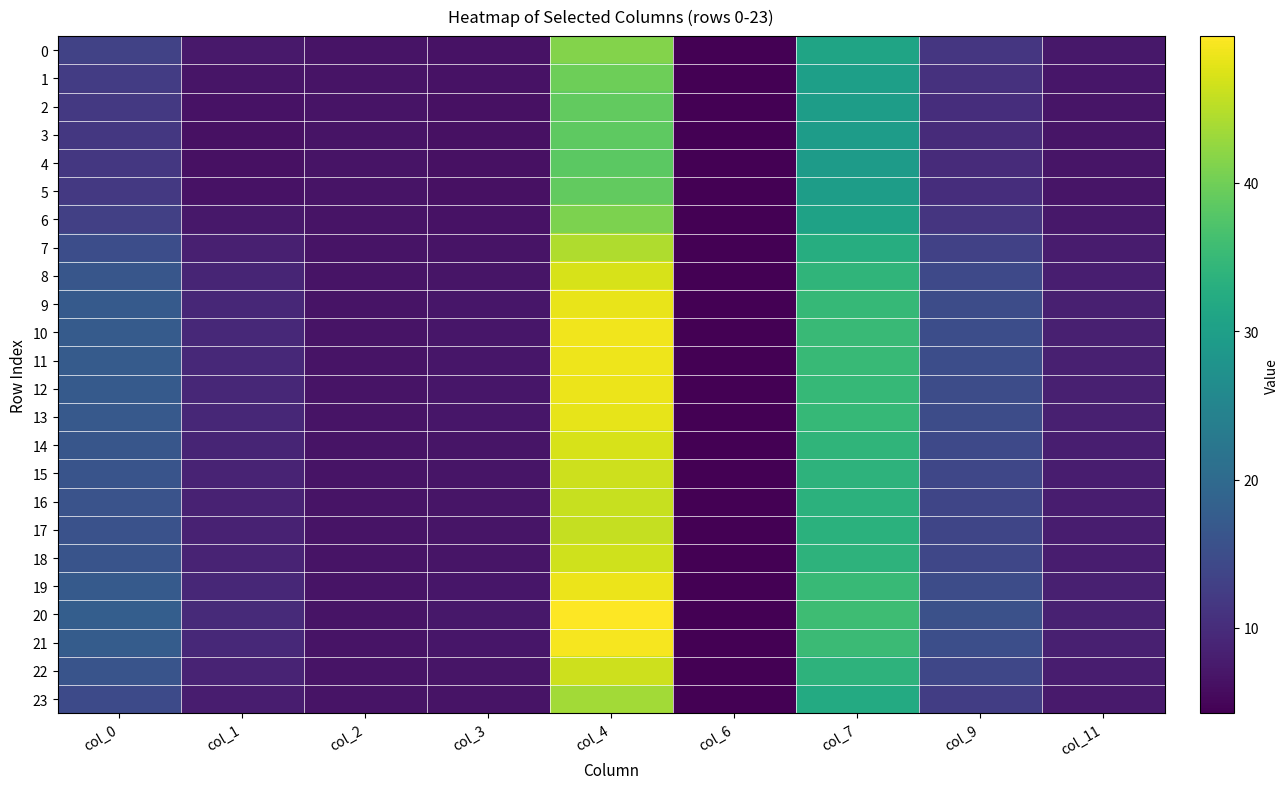

Reading right to left, extract all data points from this chart.

0: col_11=7.2	col_9=11.5	col_7=30.9	col_6=4.3	col_4=41.3	col_3=6.5	col_2=6.6	col_1=7.3	col_0=13.2
1: col_11=7.0	col_9=10.7	col_7=30.1	col_6=4.3	col_4=39.8	col_3=6.4	col_2=6.6	col_1=6.8	col_0=12.4
2: col_11=6.9	col_9=10.2	col_7=29.6	col_6=4.3	col_4=38.9	col_3=6.3	col_2=6.6	col_1=6.5	col_0=11.9
3: col_11=6.9	col_9=9.9	col_7=29.4	col_6=4.3	col_4=38.5	col_3=6.3	col_2=6.7	col_1=6.4	col_0=11.7
4: col_11=6.9	col_9=9.9	col_7=29.4	col_6=4.3	col_4=38.5	col_3=6.3	col_2=6.7	col_1=6.3	col_0=11.7
5: col_11=6.9	col_9=10.2	col_7=29.6	col_6=4.3	col_4=38.9	col_3=6.3	col_2=6.6	col_1=6.5	col_0=11.9
6: col_11=7.2	col_9=11.2	col_7=30.6	col_6=4.3	col_4=40.8	col_3=6.5	col_2=6.6	col_1=7.1	col_0=12.9
7: col_11=7.7	col_9=13.1	col_7=32.7	col_6=4.3	col_4=44.5	col_3=6.7	col_2=6.6	col_1=8.2	col_0=15.0
8: col_11=8.1	col_9=14.3	col_7=34.2	col_6=4.3	col_4=47.2	col_3=6.9	col_2=6.6	col_1=9.0	col_0=16.5
9: col_11=8.2	col_9=14.9	col_7=34.9	col_6=4.3	col_4=48.4	col_3=7.0	col_2=6.6	col_1=9.3	col_0=17.1
10: col_11=8.3	col_9=15.1	col_7=35.1	col_6=4.3	col_4=48.9	col_3=7.0	col_2=6.6	col_1=9.5	col_0=17.4
11: col_11=8.3	col_9=15.0	col_7=35.1	col_6=4.3	col_4=48.8	col_3=7.0	col_2=6.6	col_1=9.4	col_0=17.3
12: col_11=8.2	col_9=14.9	col_7=34.9	col_6=4.3	col_4=48.5	col_3=7.0	col_2=6.6	col_1=9.3	col_0=17.2
13: col_11=8.2	col_9=14.8	col_7=34.8	col_6=4.3	col_4=48.3	col_3=7.0	col_2=6.6	col_1=9.3	col_0=17.1
14: col_11=8.0	col_9=14.3	col_7=34.1	col_6=4.3	col_4=47.1	col_3=6.9	col_2=6.6	col_1=9.0	col_0=16.5
15: col_11=7.9	col_9=14.0	col_7=33.7	col_6=4.3	col_4=46.4	col_3=6.8	col_2=6.6	col_1=8.8	col_0=16.1
16: col_11=7.9	col_9=13.8	col_7=33.5	col_6=4.3	col_4=46.0	col_3=6.8	col_2=6.6	col_1=8.7	col_0=15.9
17: col_11=7.9	col_9=13.7	col_7=33.4	col_6=4.3	col_4=45.9	col_3=6.8	col_2=6.6	col_1=8.6	col_0=15.8
18: col_11=8.0	col_9=14.0	col_7=33.8	col_6=4.3	col_4=46.5	col_3=6.9	col_2=6.6	col_1=8.8	col_0=16.1
19: col_11=8.2	col_9=14.9	col_7=34.9	col_6=4.3	col_4=48.5	col_3=7.0	col_2=6.6	col_1=9.4	col_0=17.2
20: col_11=8.4	col_9=15.5	col_7=35.7	col_6=4.3	col_4=49.9	col_3=7.1	col_2=6.6	col_1=9.7	col_0=17.9
21: col_11=8.3	col_9=15.2	col_7=35.3	col_6=4.3	col_4=49.2	col_3=7.1	col_2=6.6	col_1=9.5	col_0=17.5
22: col_11=8.0	col_9=14.0	col_7=33.8	col_6=4.3	col_4=46.5	col_3=6.9	col_2=6.6	col_1=8.8	col_0=16.1
23: col_11=7.5	col_9=12.6	col_7=32.1	col_6=4.3	col_4=43.5	col_3=6.6	col_2=6.6	col_1=7.9	col_0=14.5